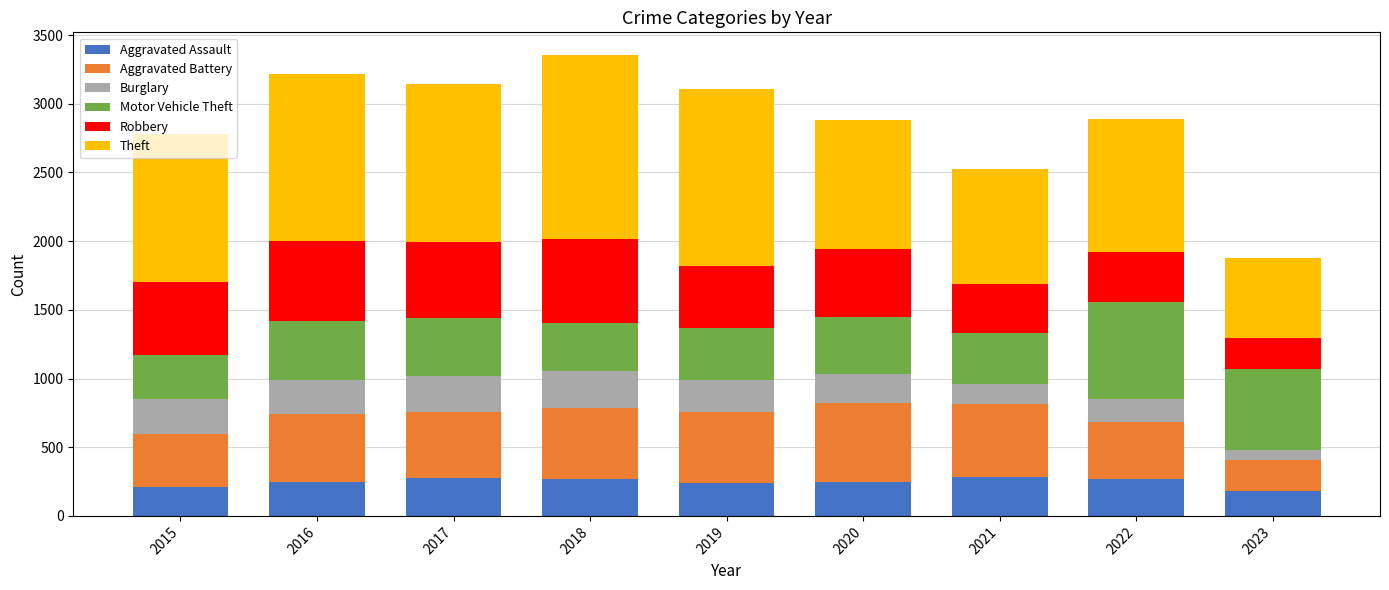

Is it true that Aggravated Assault equals 210 at 2015?

True